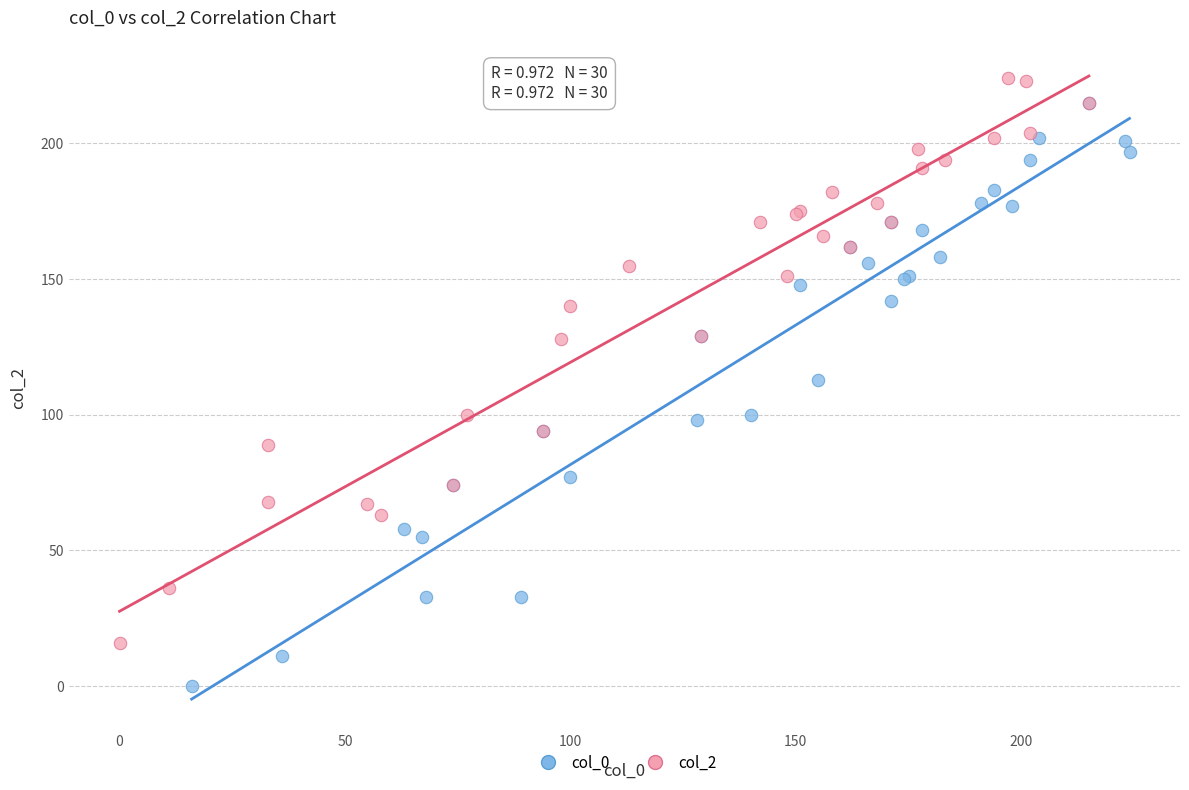

Which series contains the lowest Y value?

col_0